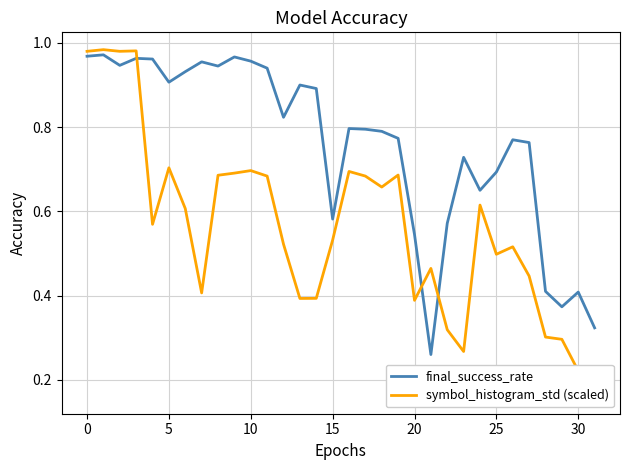

Where is symbol_histogram_std (scaled) nearest to the value 0?

31